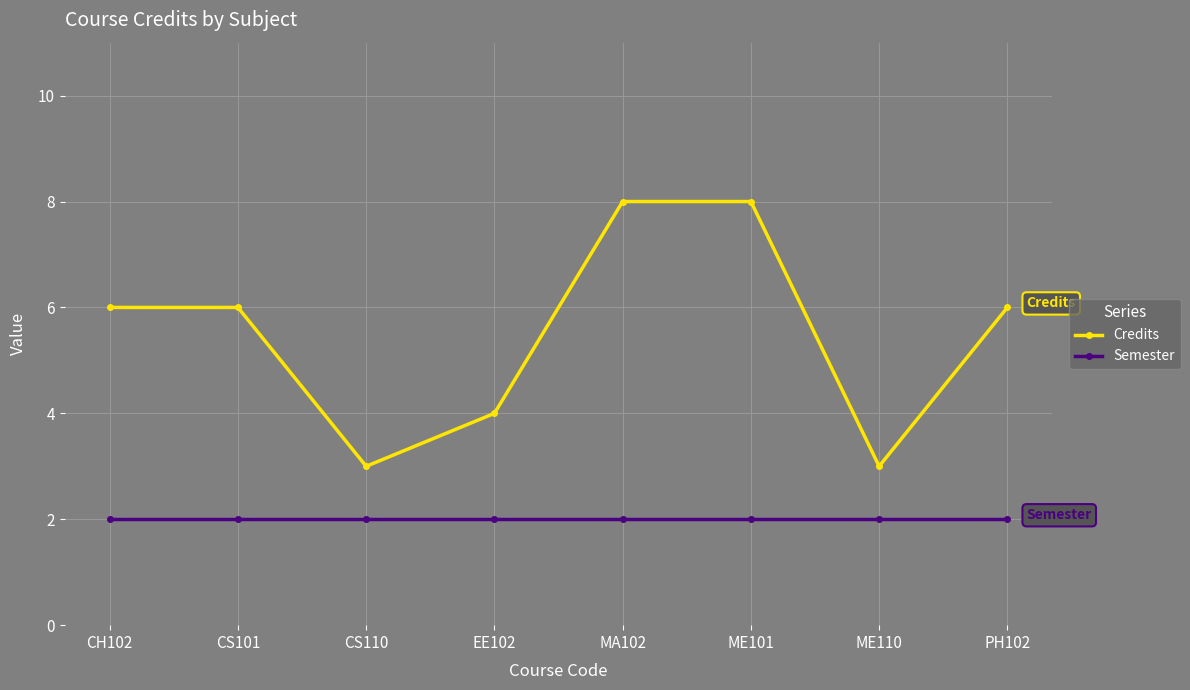

True or false: Credits and Semester intersect in this chart.

False